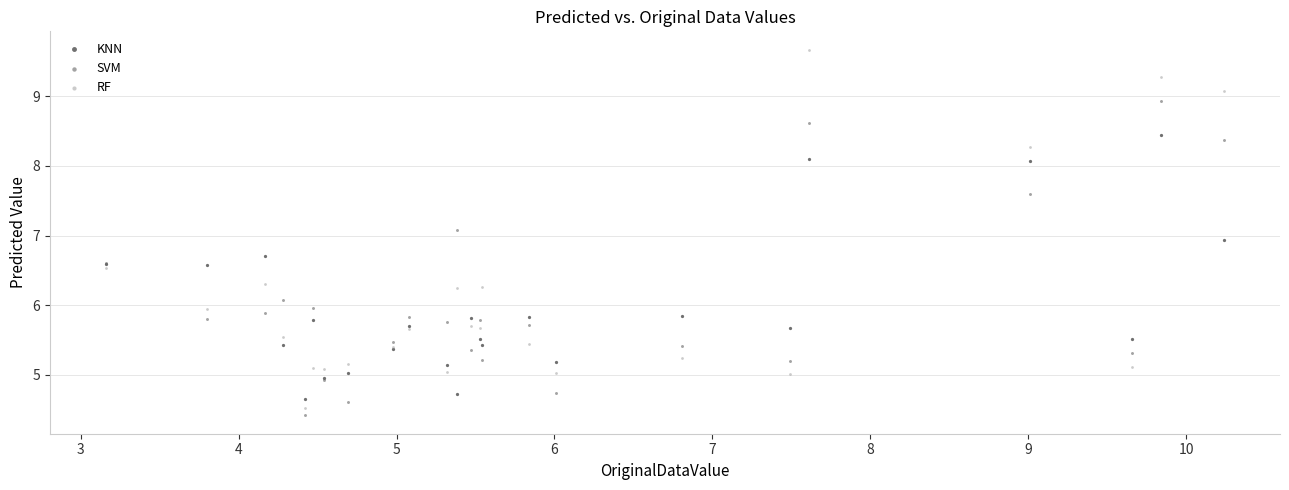

Which series contains the highest Y value?

RF